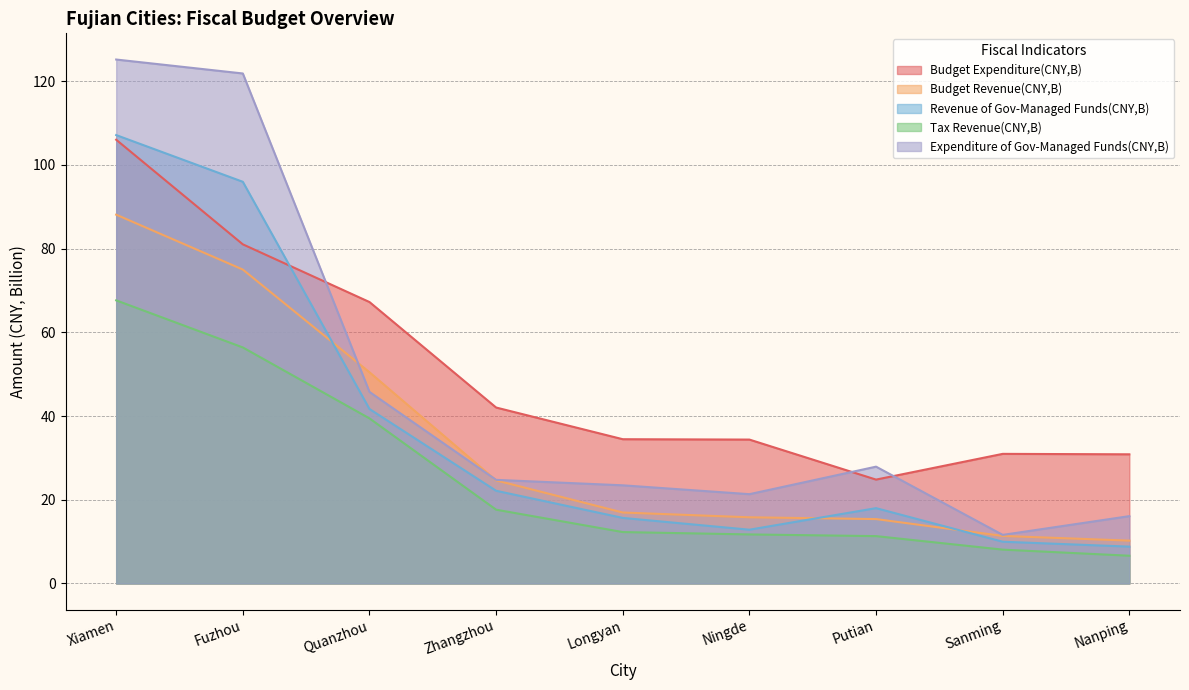

What is the maximum value shown in the chart?

125.2